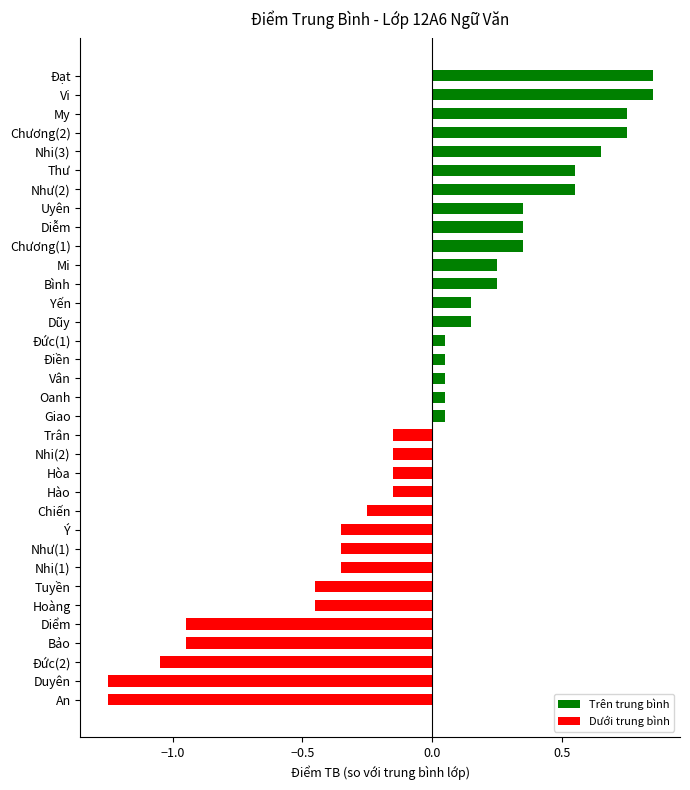

What is the difference between the second highest and minimum values?

2.1